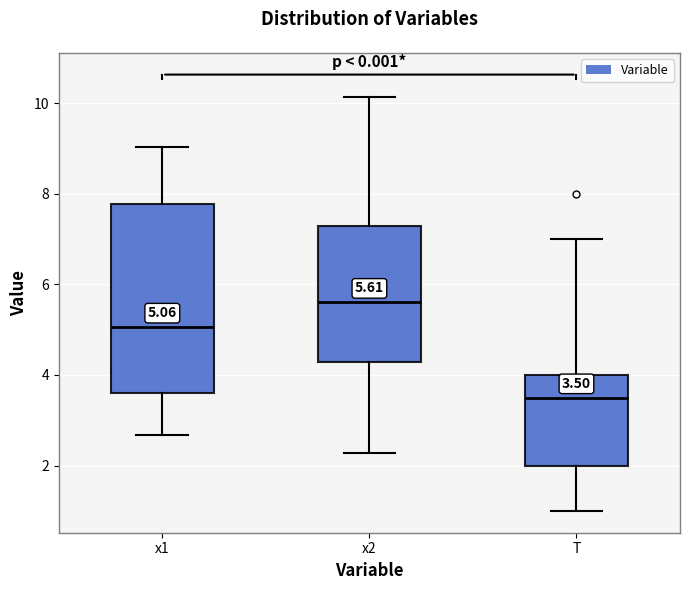

Which box has the lowest median line?

T